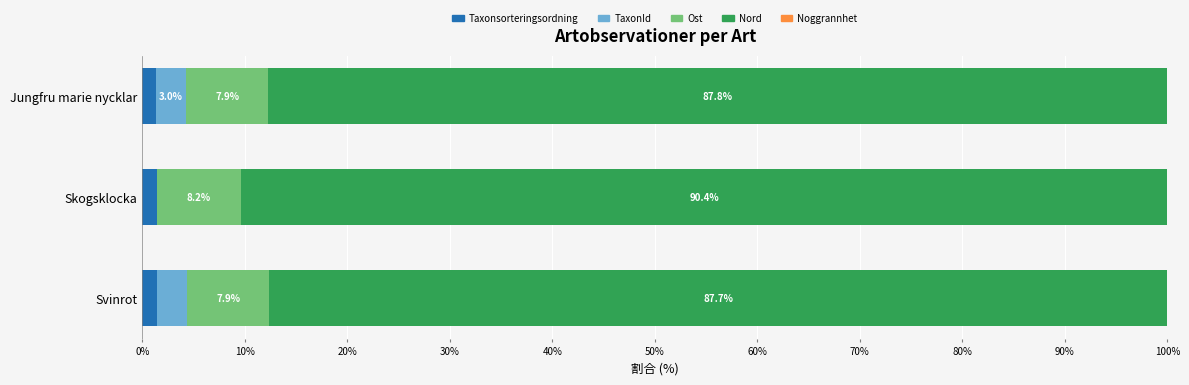

How many categories are shown in the chart?

3